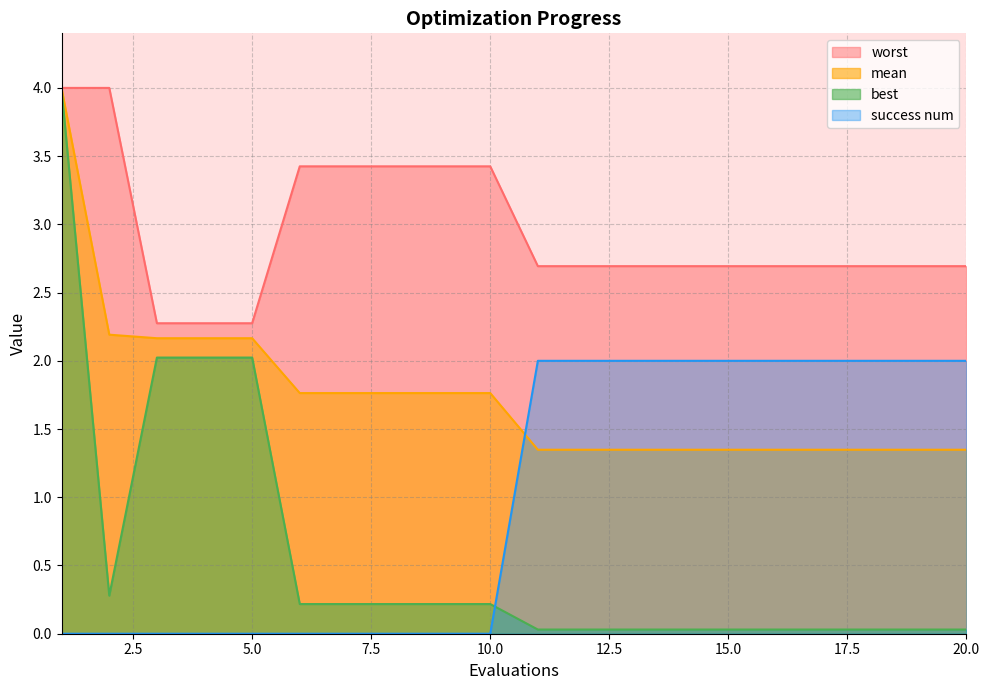

Which has a higher value, 11 or 2?

2